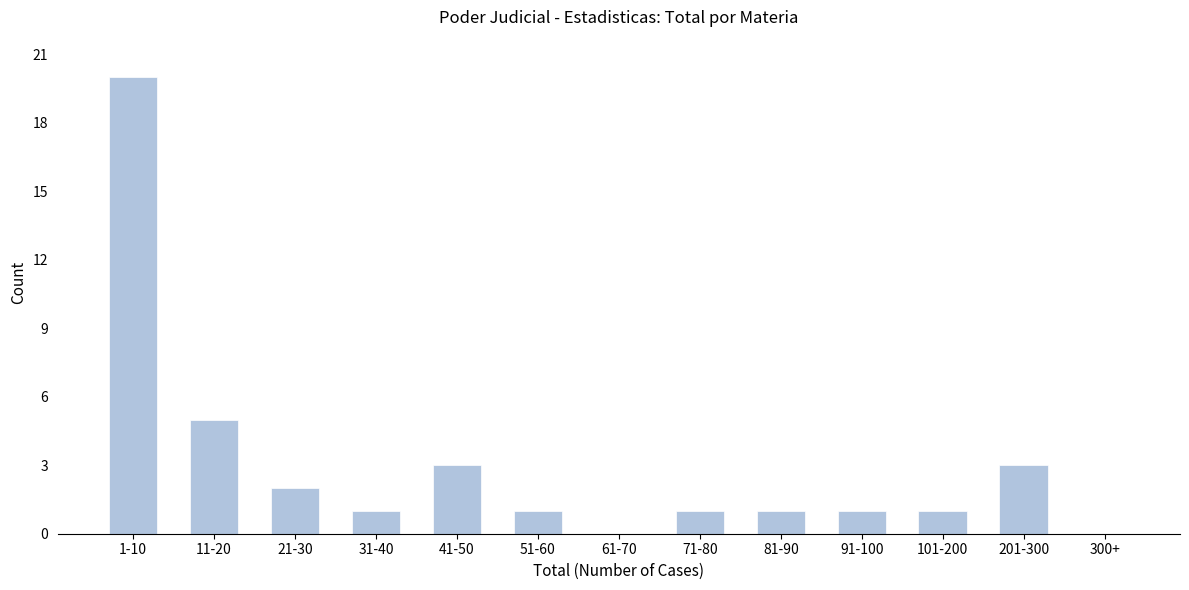

Reading left to right, what are all the values shown in this chart?

1-10=20	11-20=5	21-30=2	31-40=1	41-50=3	51-60=1	61-70=0	71-80=1	81-90=1	91-100=1	101-200=1	201-300=3	300+=0